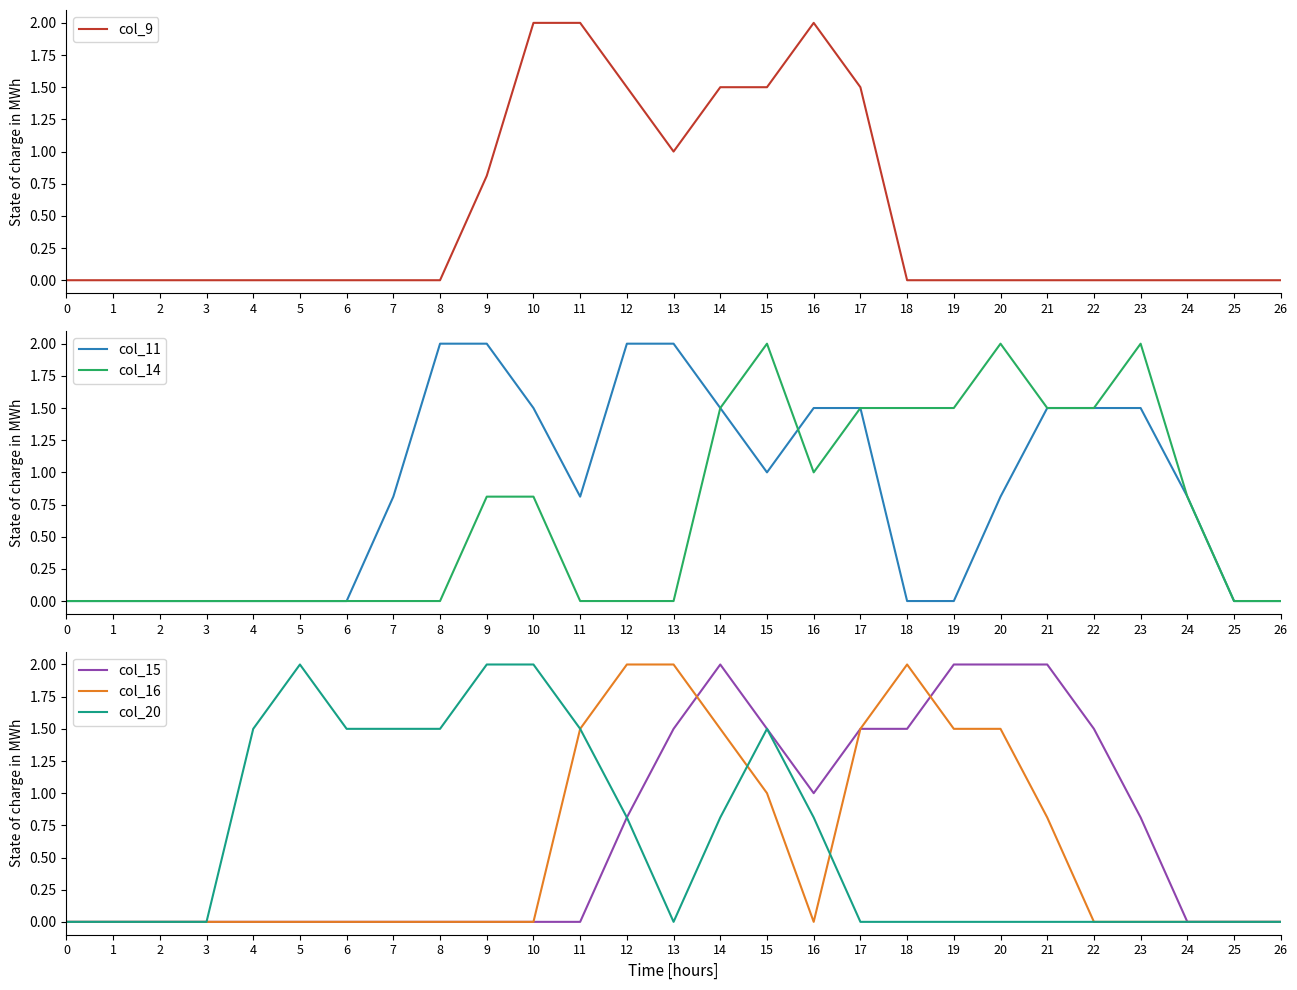

The value of col_9 at 16 is 3.0. True or false?

False